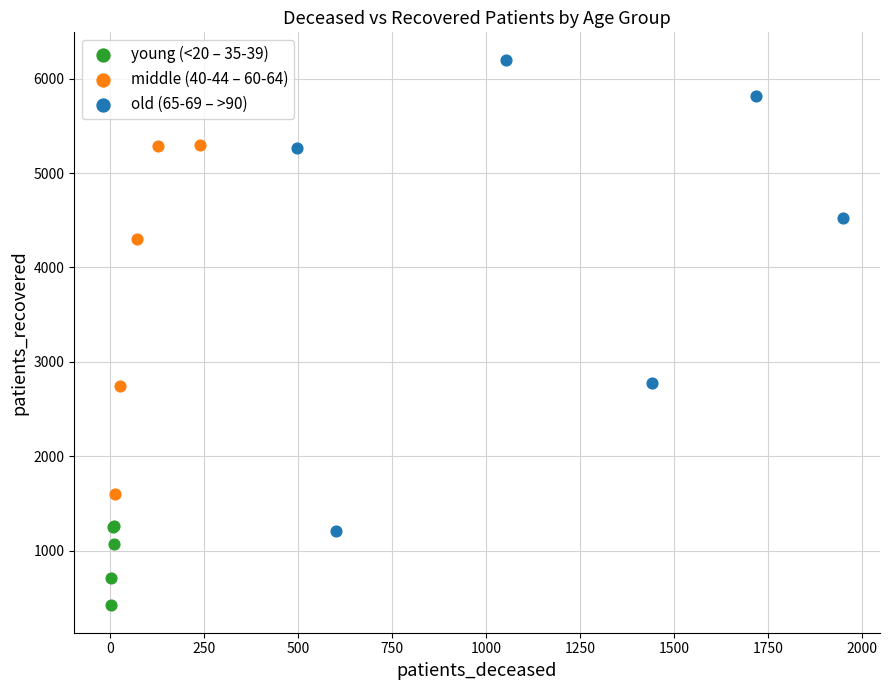

Which series has the widest spread of Y values?

old (65-69 – >90)